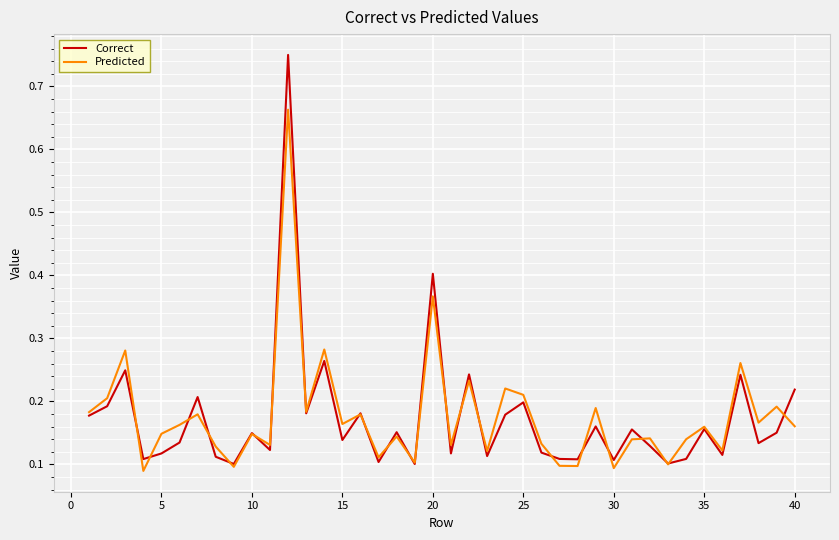

How many lines are shown in the chart?

2